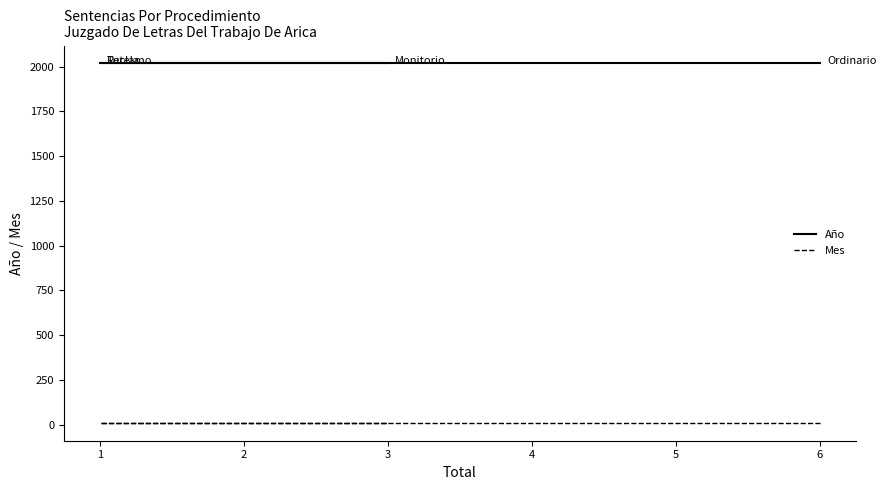

What is the value of the Mes point at the 4th from the left?

11